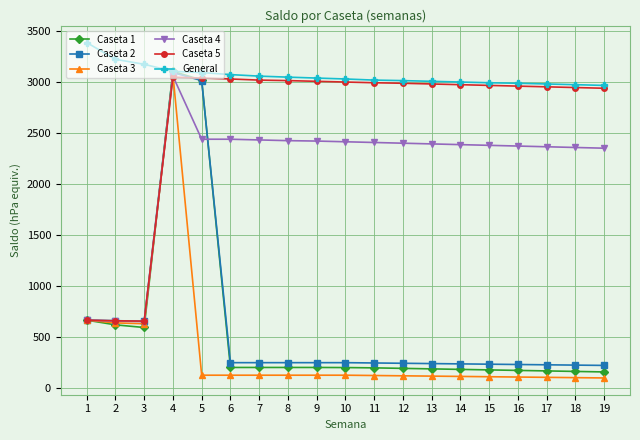

What is the greatest value displayed?

3386